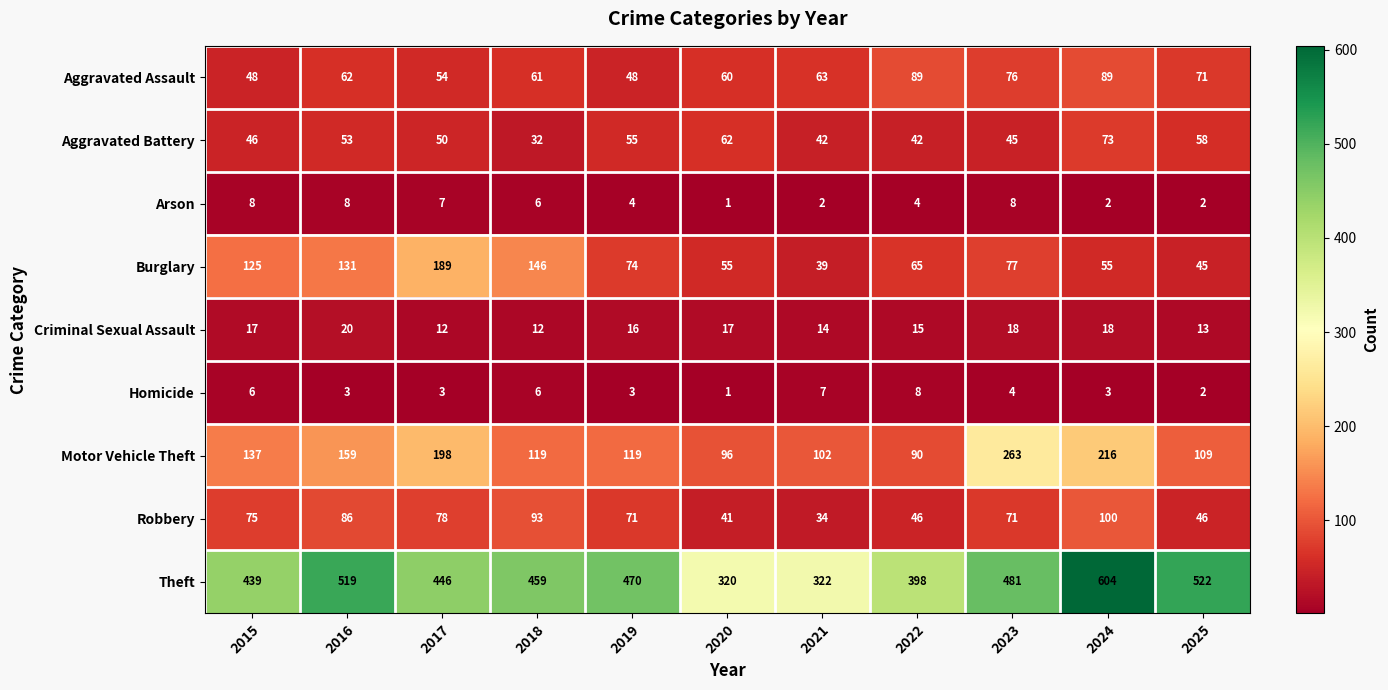

Which series has the largest range (max minus min)?

Theft